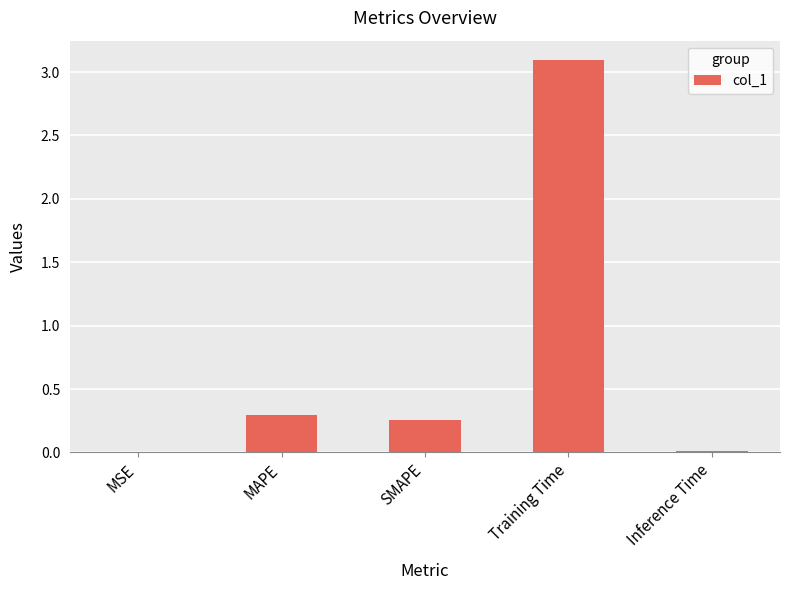

The chart shows a value of 0.0 at MSE. True or false?

True